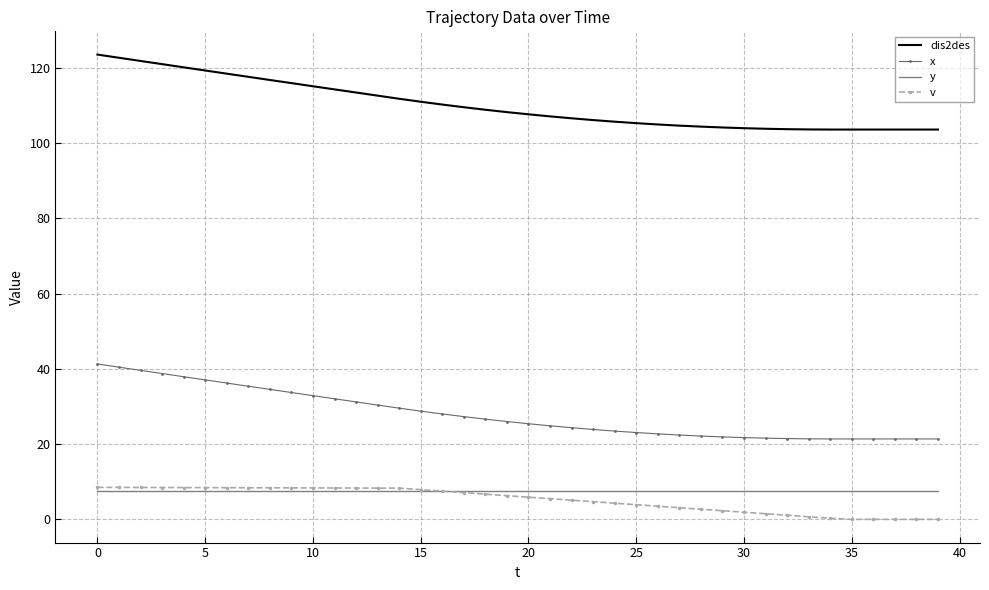

True or false: v and dis2des intersect in this chart.

False